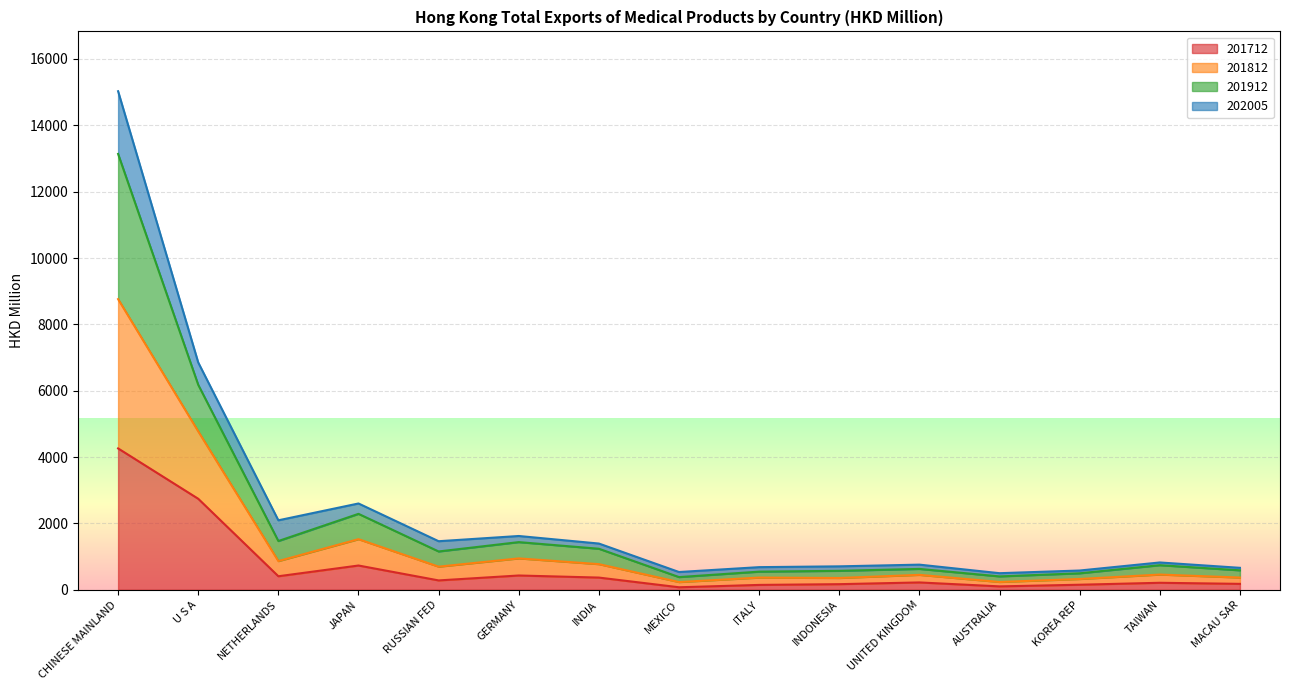

At which label is 201712 closest to 2167?

U S A